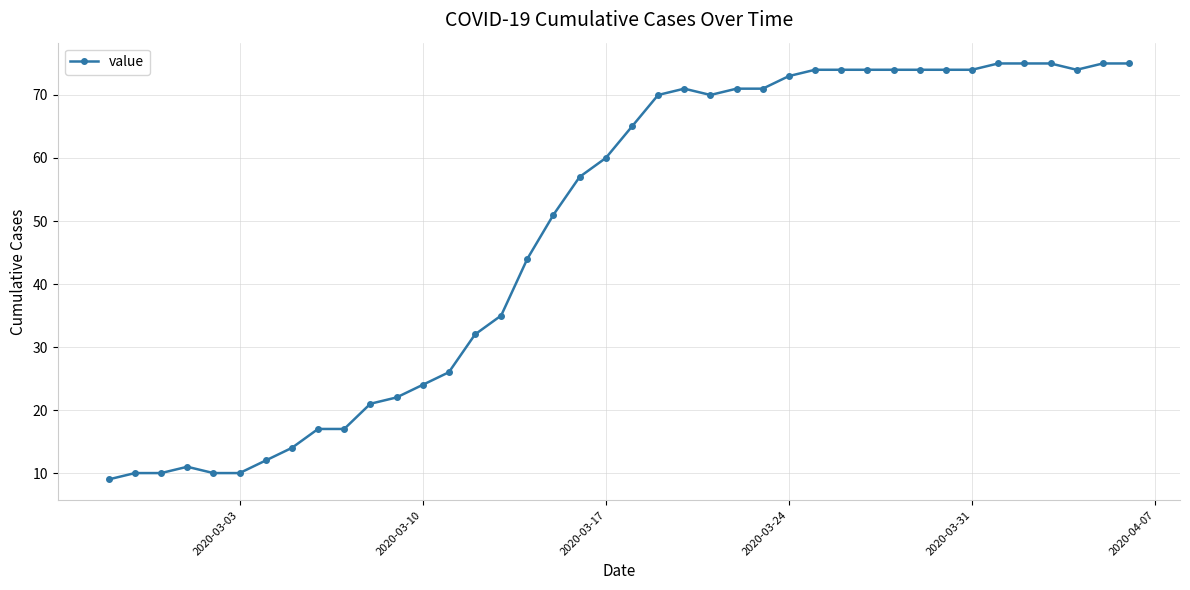

What is the value of the 2nd point from the left?

10